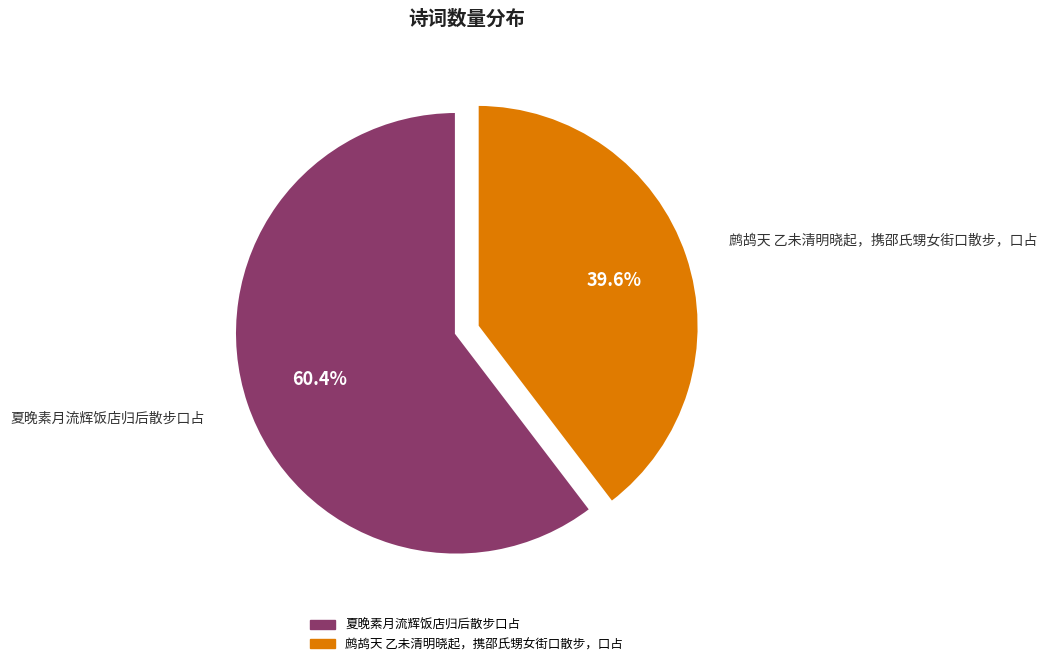

Is there any slice that represents more than half of the pie?

Yes